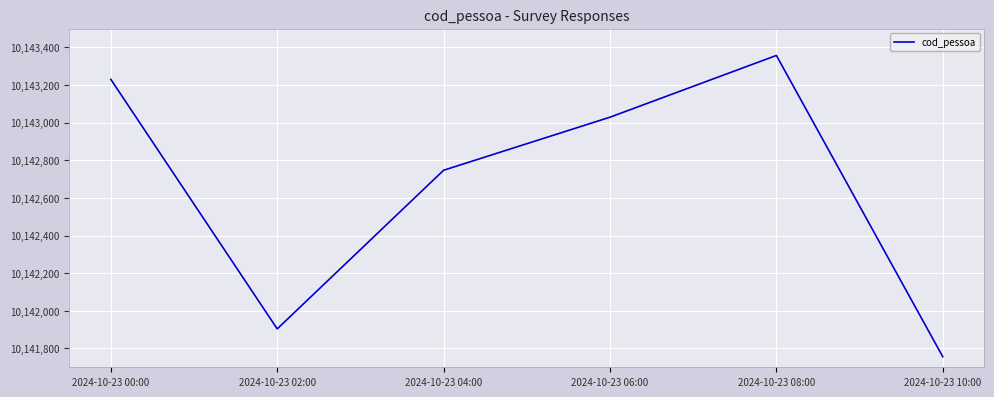

Approximately how many times larger is the value at 2024-10-23 02:00 compared to 2024-10-23 00:00?

1.0